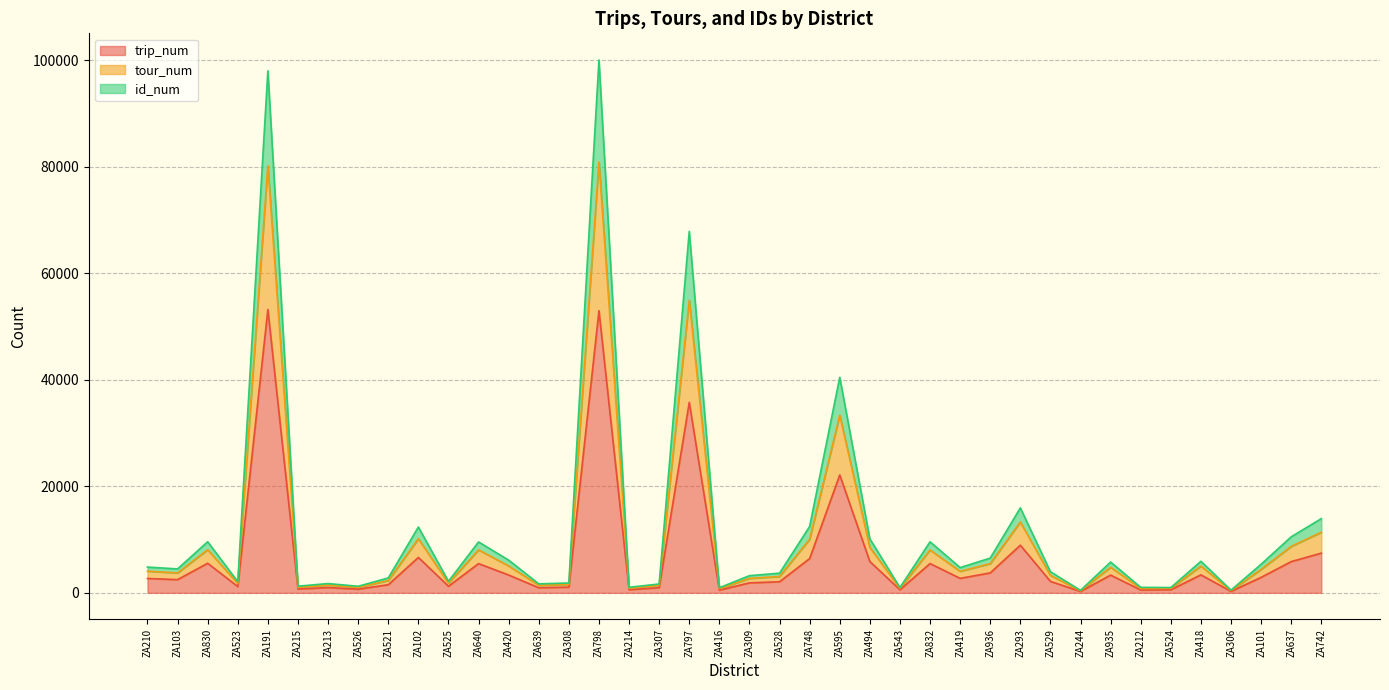

Which has a higher value, ZA797 or ZA309?

ZA797